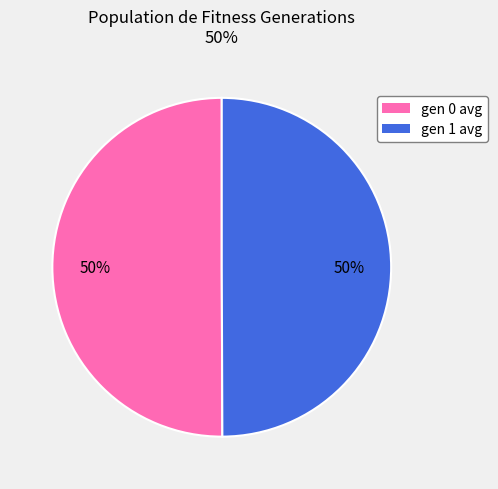

To the nearest percent, what is the average slice percentage?

50%